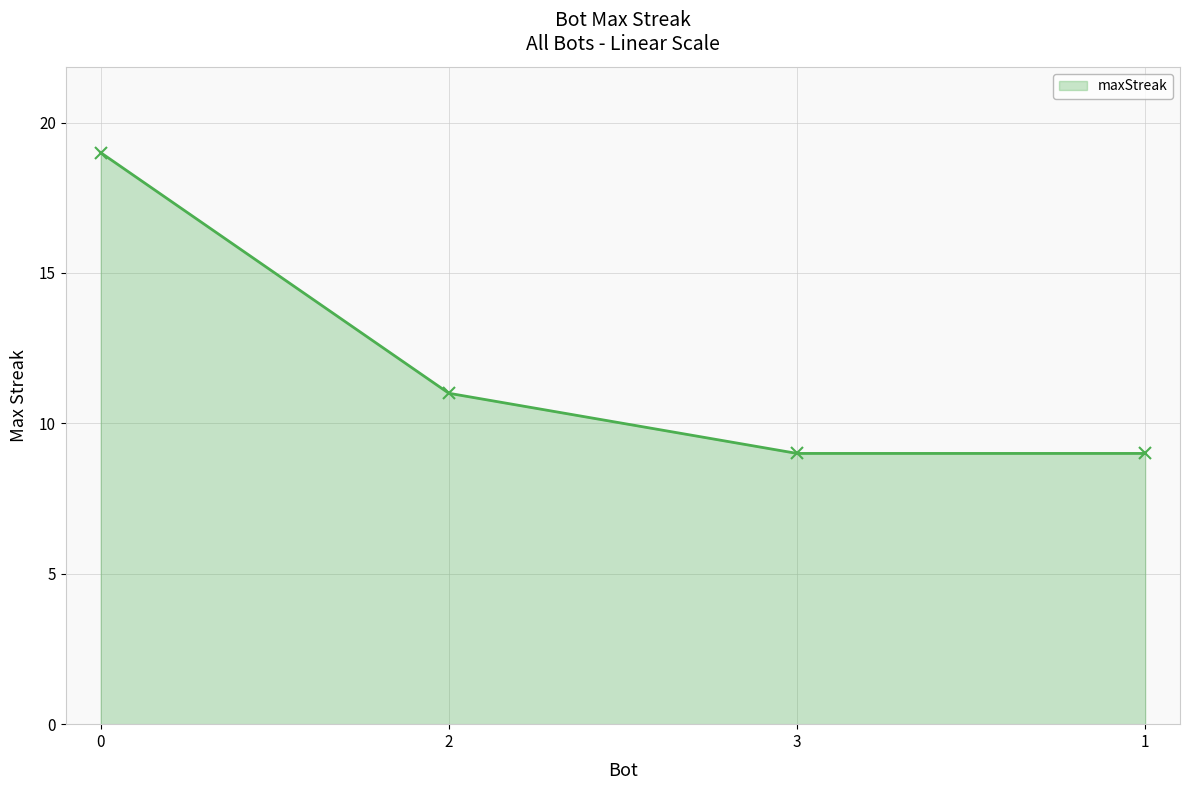

What is the difference between the maximum and minimum values?

10